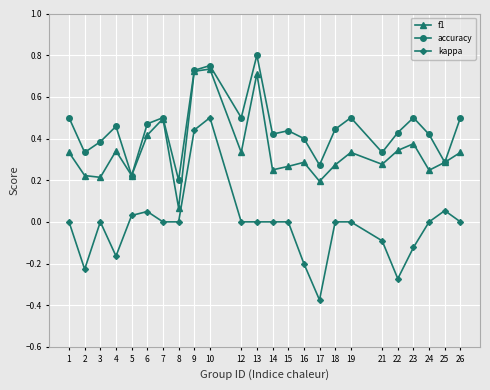

True or false: accuracy and kappa intersect in this chart.

False